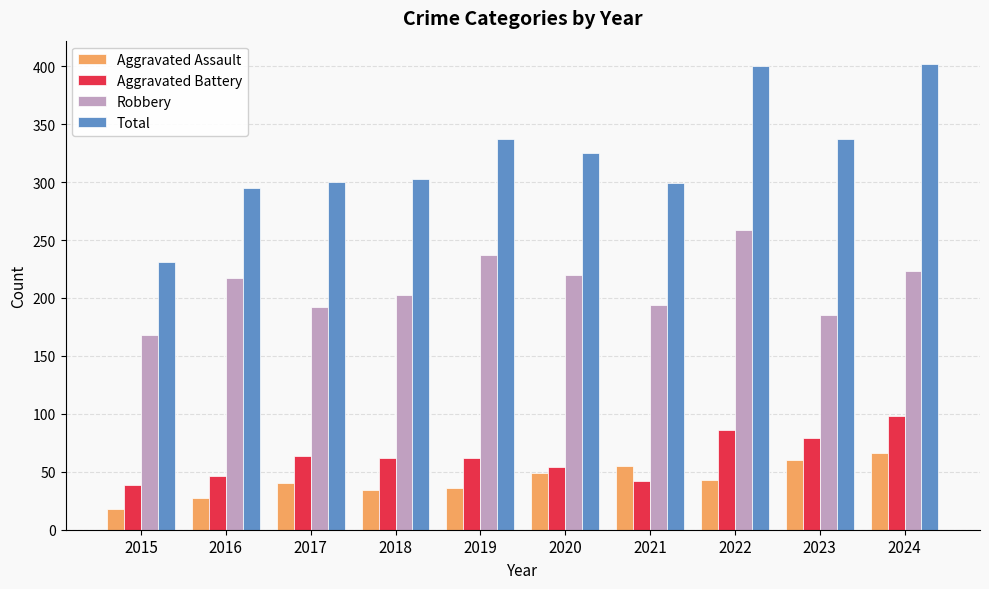

List the series in order of their peak value, highest first.

Total, Robbery, Aggravated Battery, Aggravated Assault